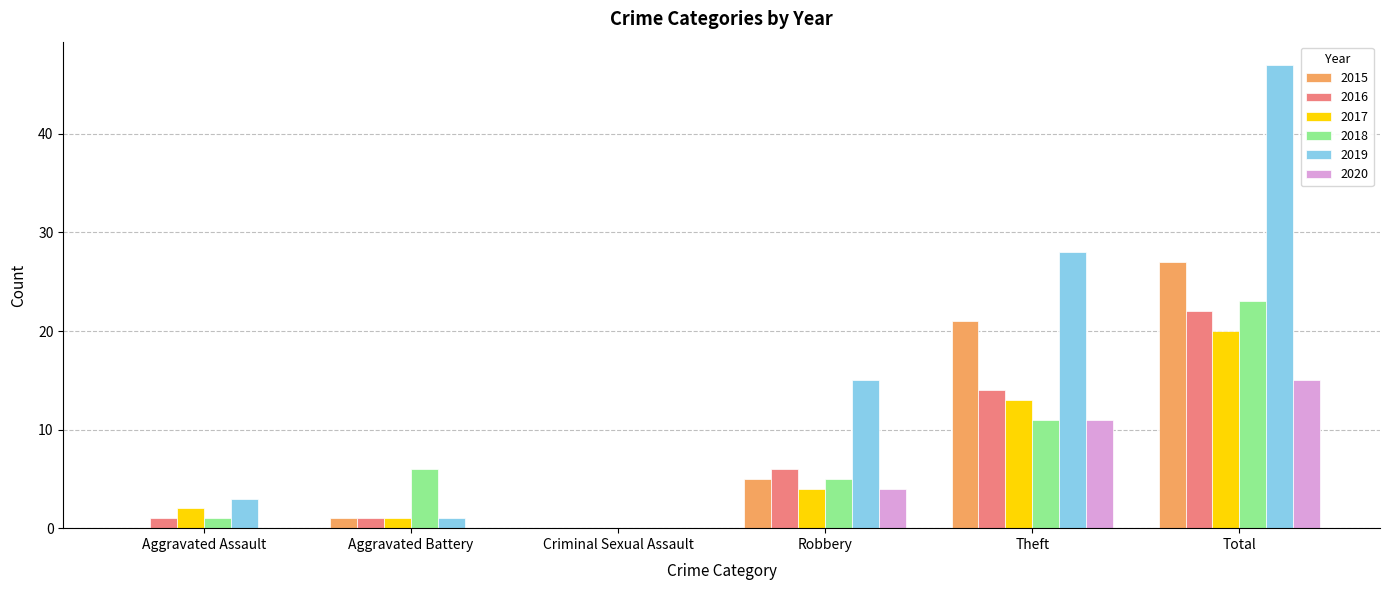

The 2017 series shows 33 at Total. True or false?

False